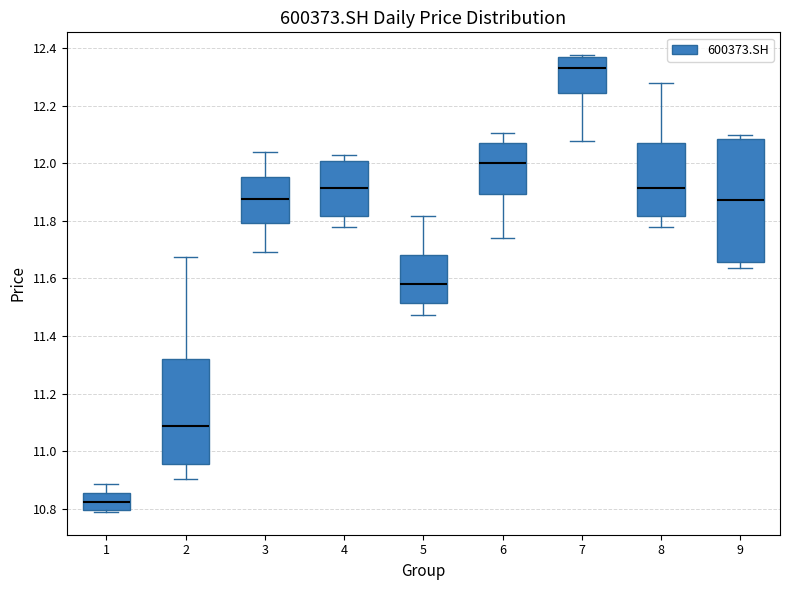

Reading left to right, read every box against the y-axis: the position of its median line, the range the box covers, and the ends of its whiskers. The values are not printed on the chart, so give them approximately, as read against the axis.

1: median 10.82, box 10.80 to 10.86, whiskers 10.78 to 10.88
2: median 11.08, box 10.96 to 11.32, whiskers 10.90 to 11.68
3: median 11.88, box 11.80 to 11.96, whiskers 11.70 to 12.04
4: median 11.92, box 11.82 to 12.00, whiskers 11.78 to 12.02
5: median 11.58, box 11.52 to 11.68, whiskers 11.48 to 11.82
6: median 12.00, box 11.90 to 12.08, whiskers 11.74 to 12.10
7: median 12.34, box 12.24 to 12.36, whiskers 12.08 to 12.38
8: median 11.92, box 11.82 to 12.08, whiskers 11.78 to 12.28
9: median 11.88, box 11.66 to 12.08, whiskers 11.64 to 12.10